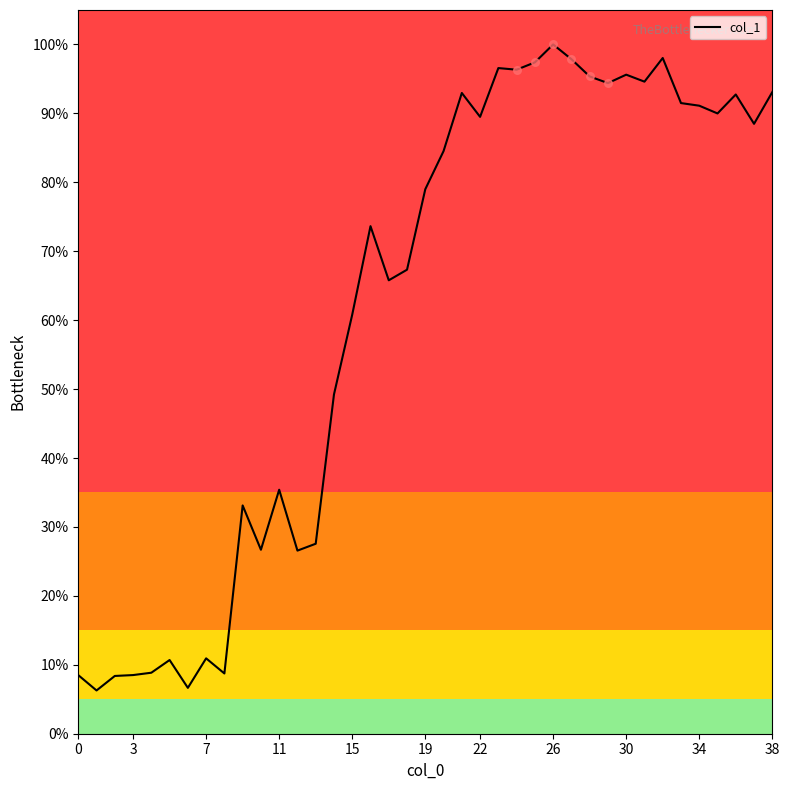

What is the minimum value shown in the chart?

6.3